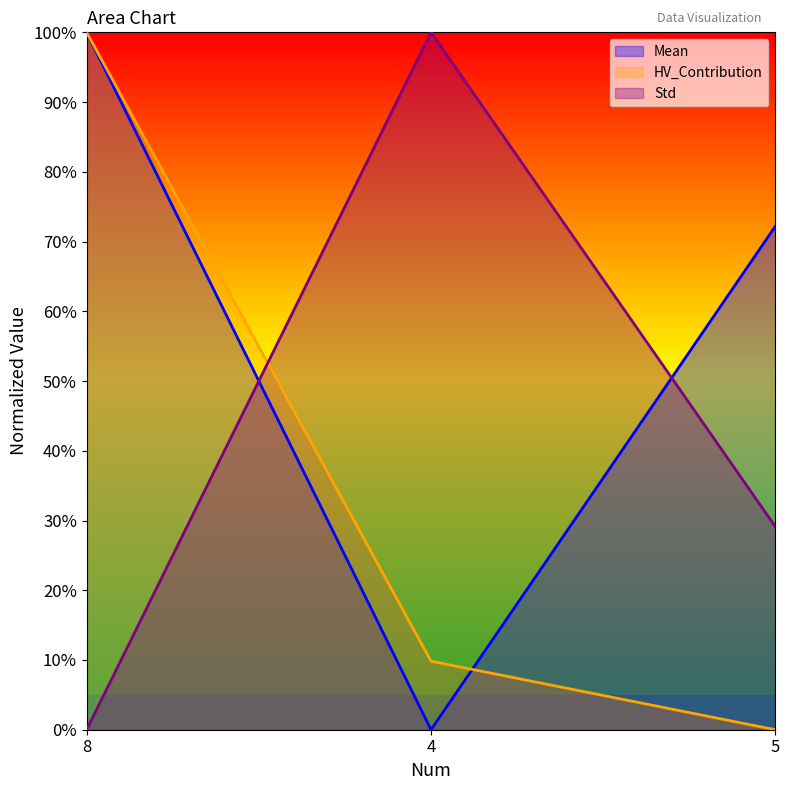

What is the difference between the maximum and minimum values in the Mean series?

100.0